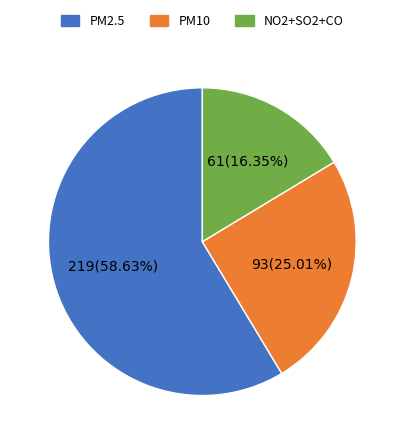

Is there any slice that represents more than half of the pie?

Yes